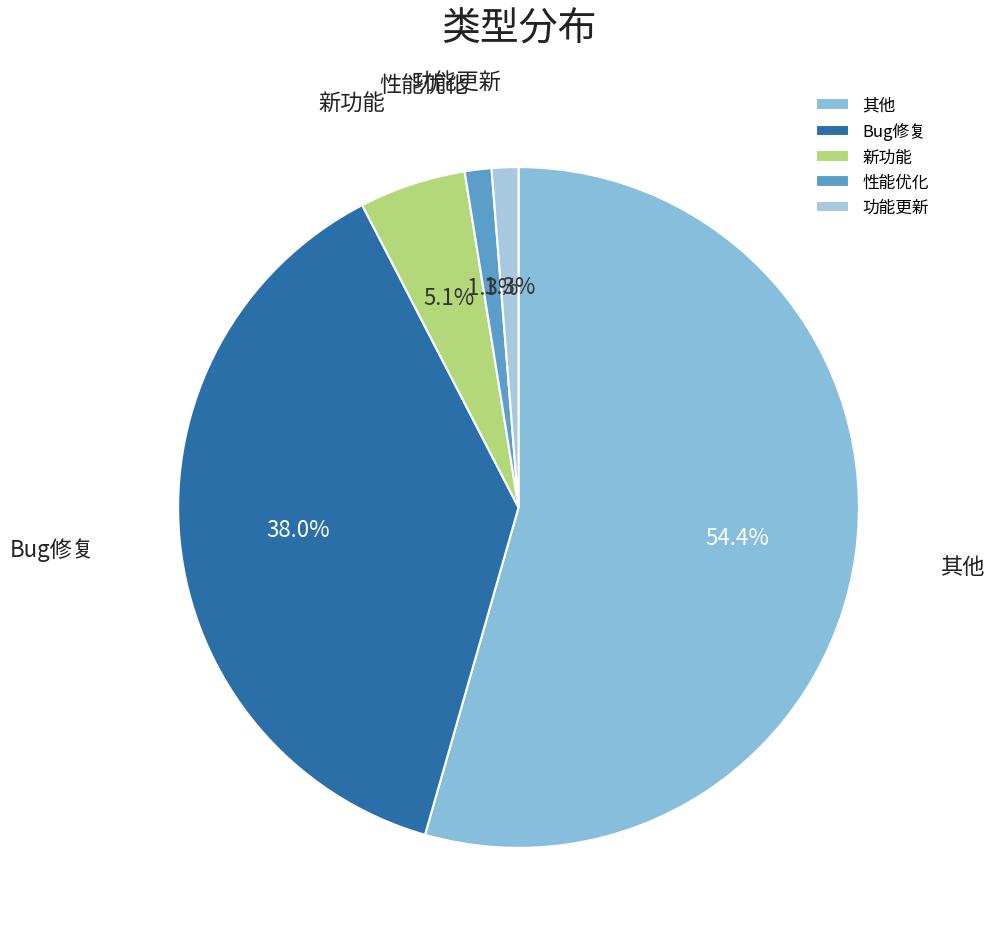

How many slices are in this pie chart?

5